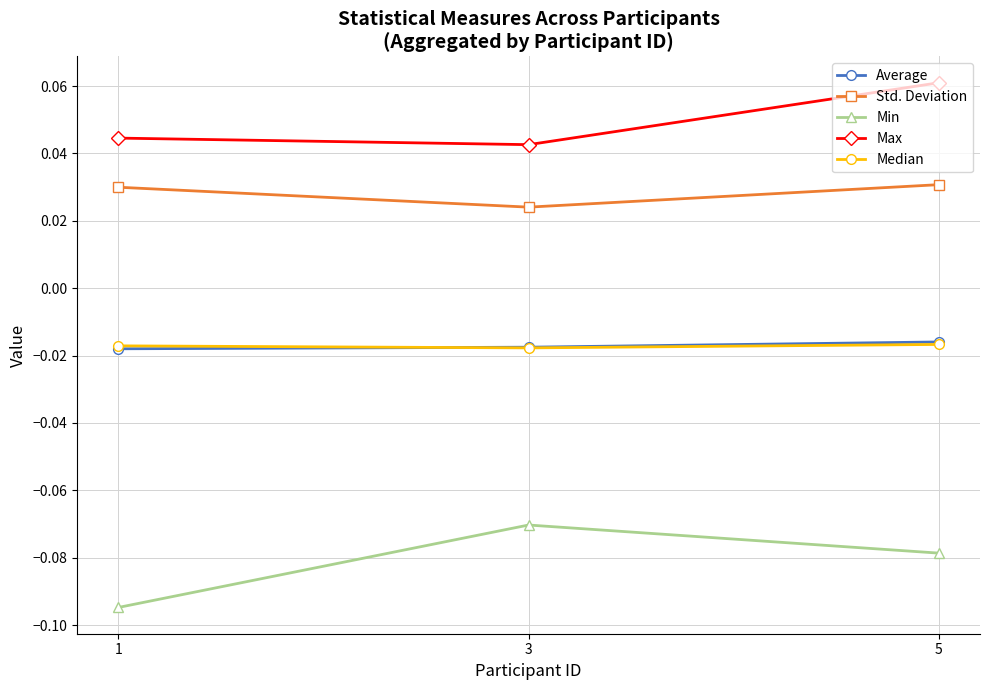

What are all the series names shown in the legend?

Average, Std. Deviation, Min, Max, Median